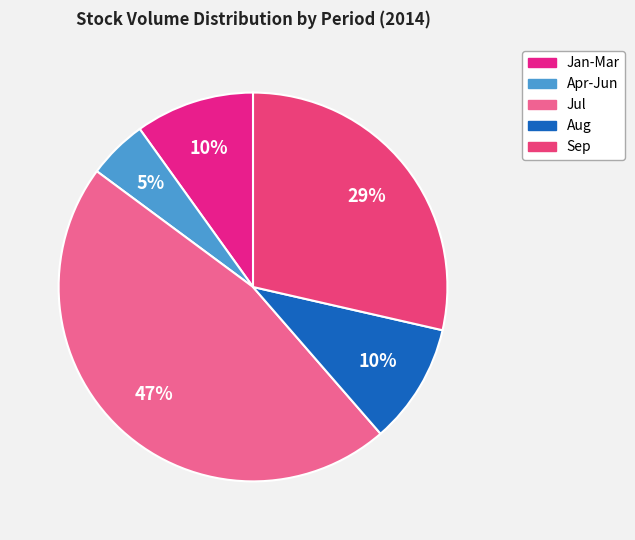

Count the number of slices in the pie.

5